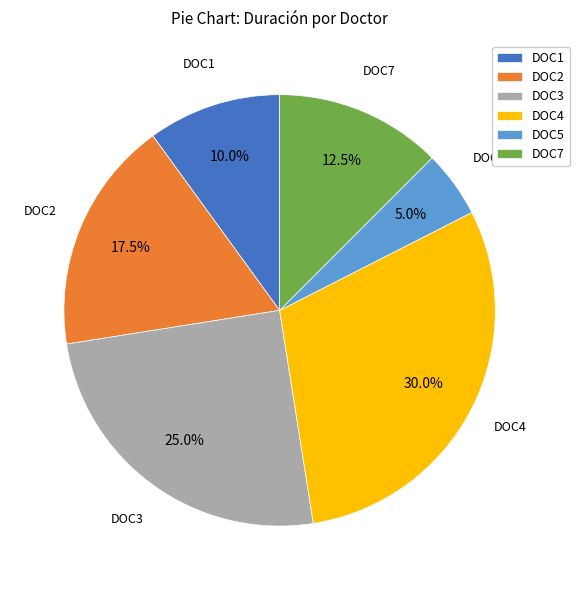

Is it true that DOC3 is 31% of the pie?

False